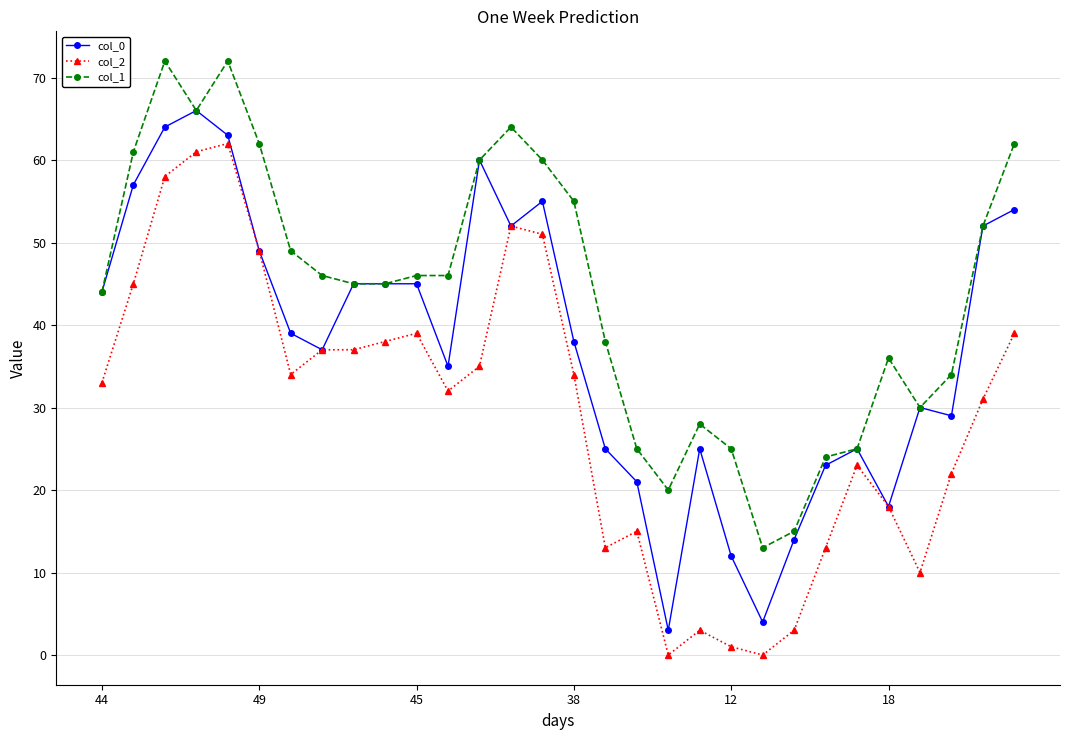

True or false: col_0 has more than 2 points higher than both neighbors.

True